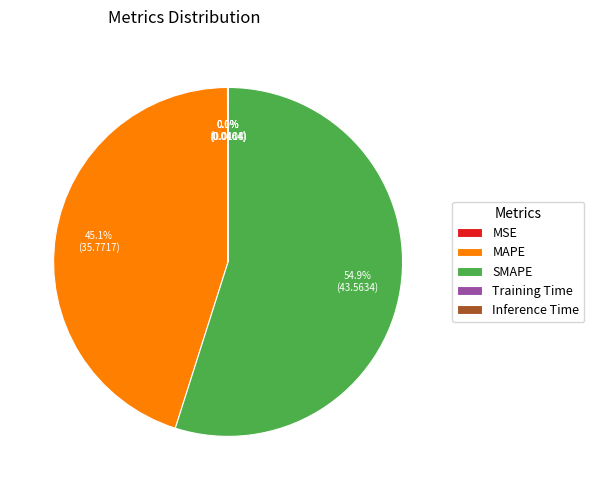

Does SMAPE represent more than half of the total?

Yes